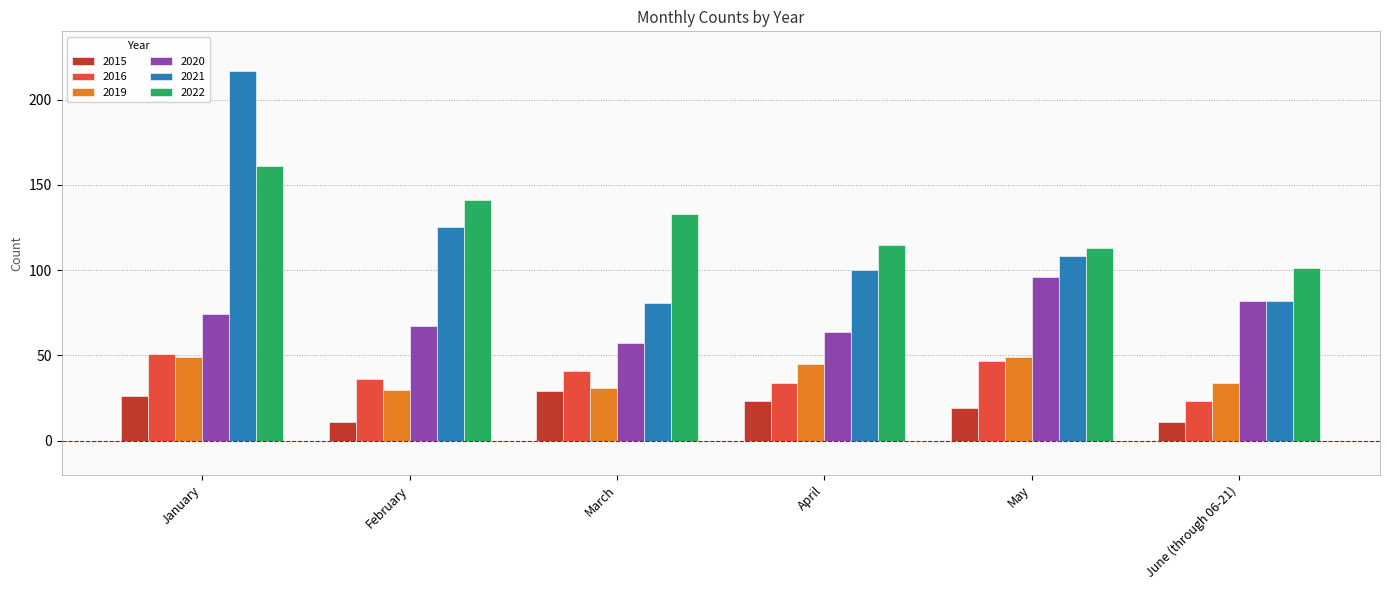

At which category does the chart reach its peak across all series?

January